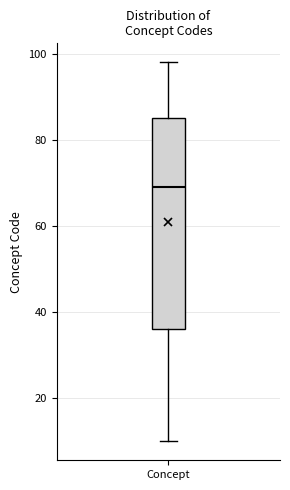

Read this box plot against the y-axis: the position of the median line, the range covered by the box, and the ends of both whiskers. The values are not printed on the chart, so give them approximately, as read against the axis.

median 70, box 36 to 86, whiskers 10 to 98